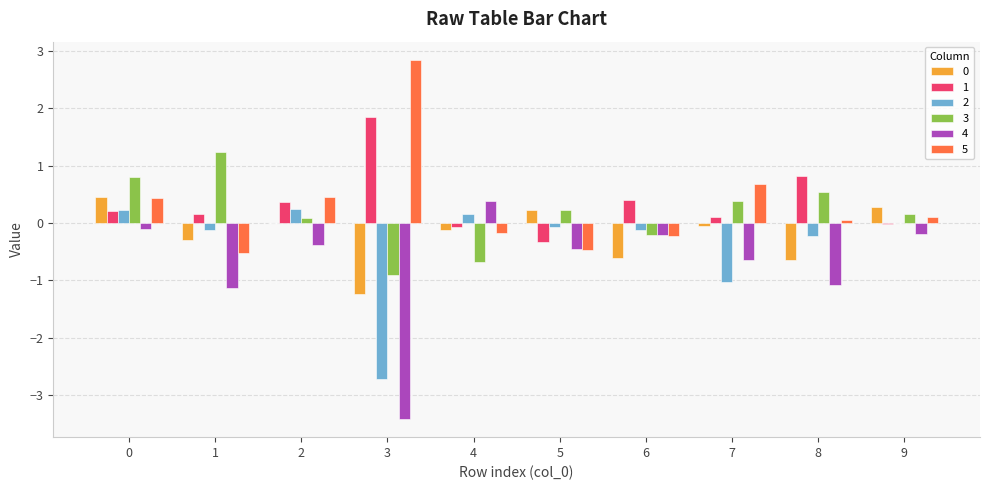

How many values in the 3 series exceed 0?

7